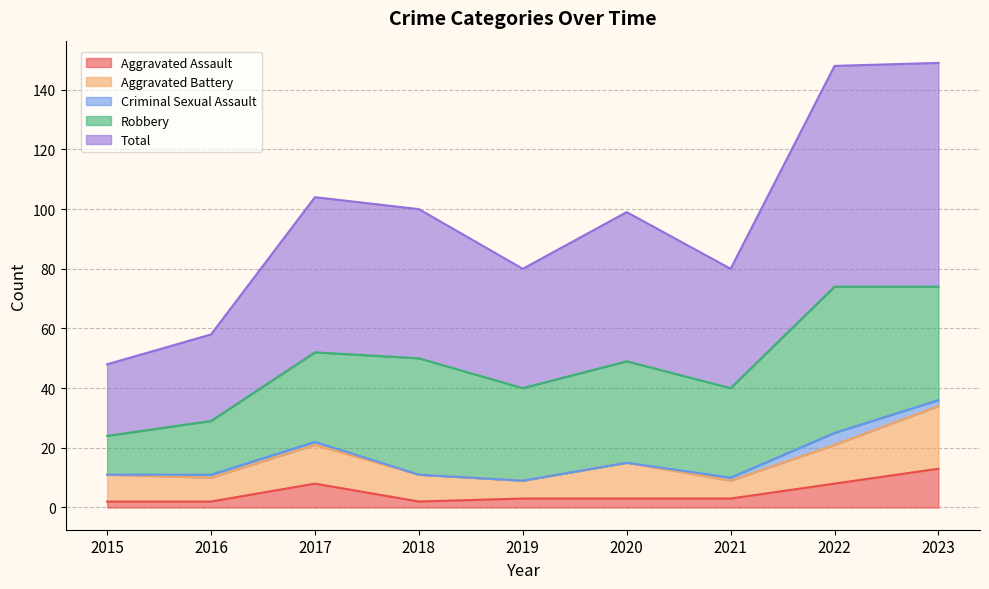

In Robbery, how many points are higher than both neighbors (excluding endpoints)?

3